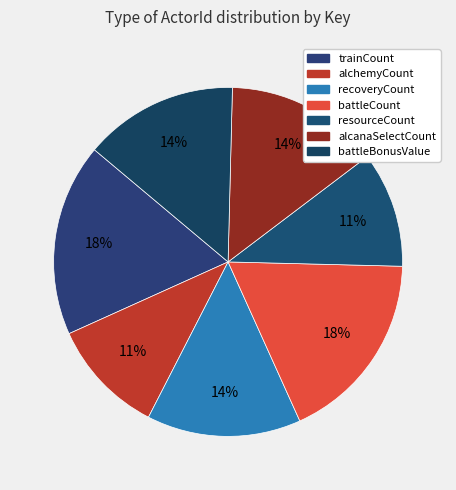

How many slices are in this pie chart?

7